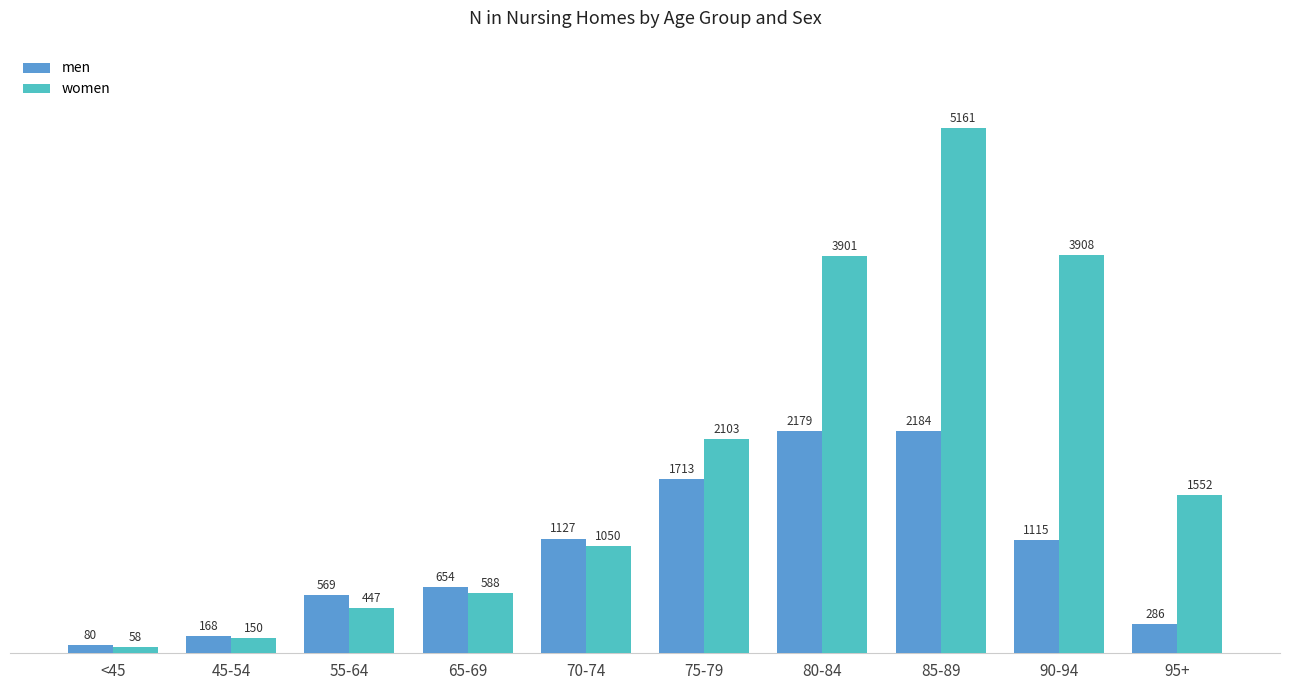

Does the chart contain stacked bars?

No